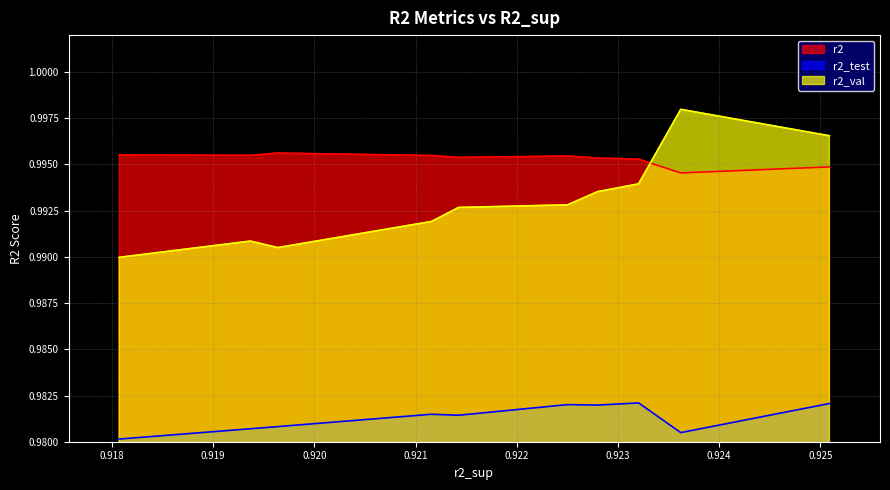

Which series has the largest total across all categories?

r2